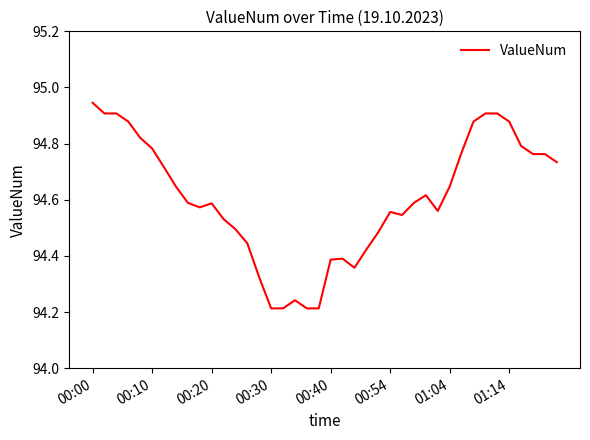

True or false: there are more than 0 points higher than both neighbors.

True